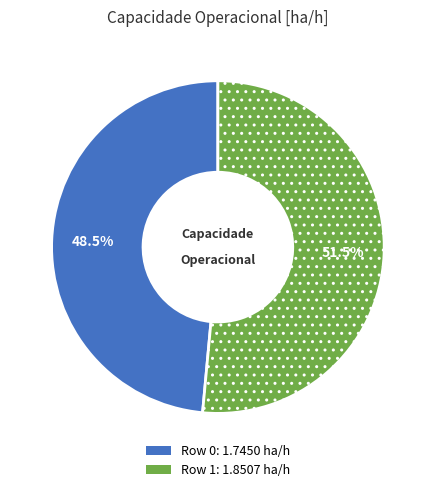

To the nearest percent, what is the combined percentage of Row 1 and Row 0?

100%